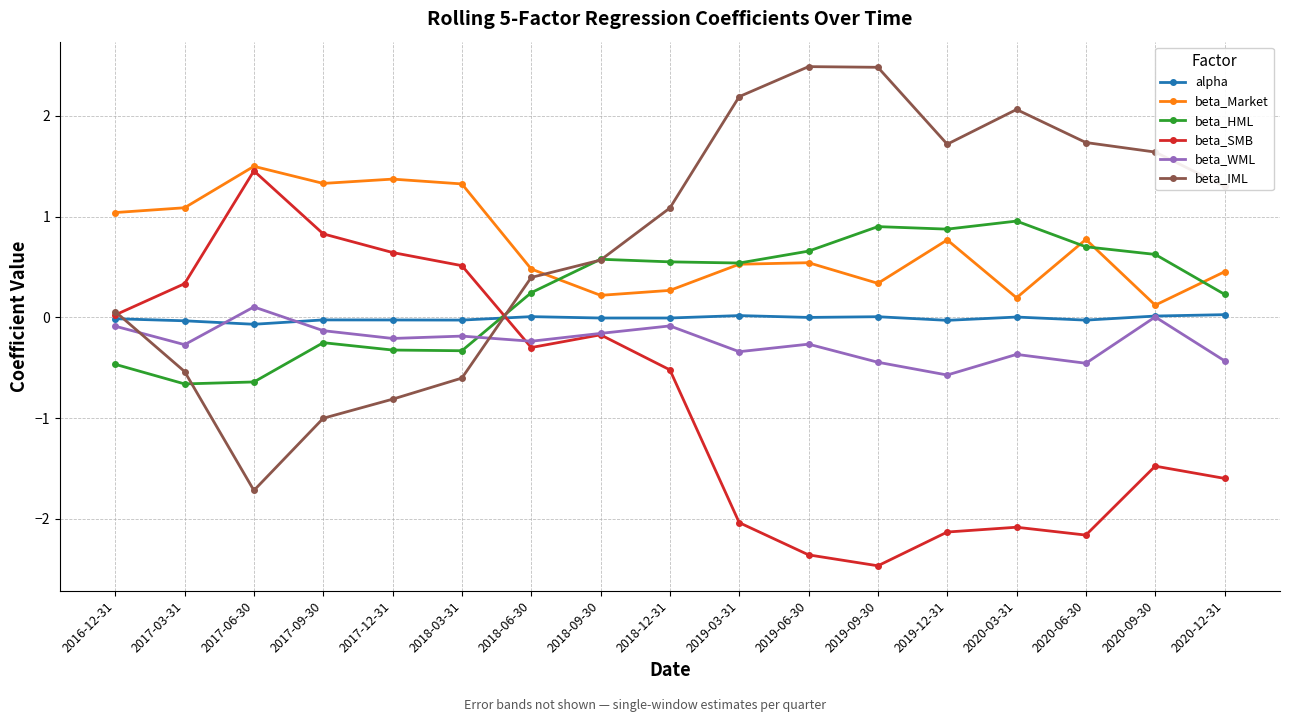

What is the maximum value shown in the chart?

2.5